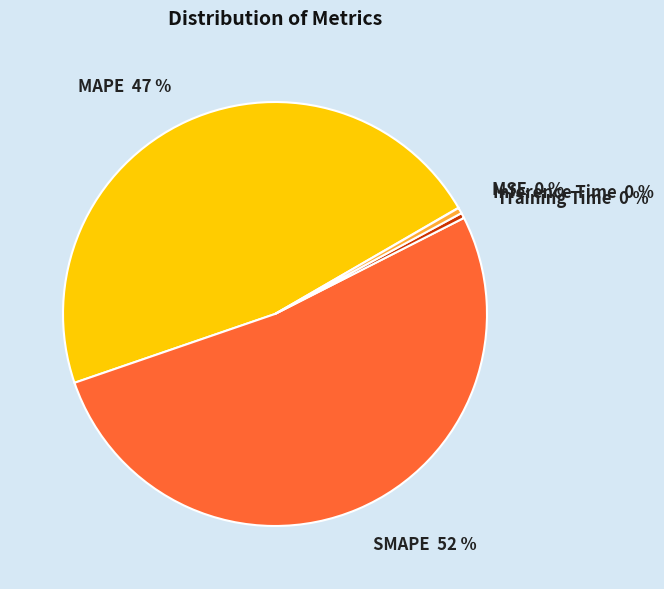

What is the largest slice in the pie chart?

SMAPE